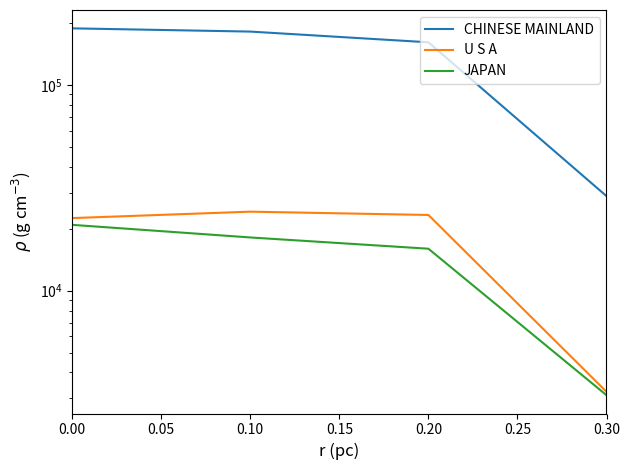

What is the value of the U S A point at the 2nd from the left?

24226.4